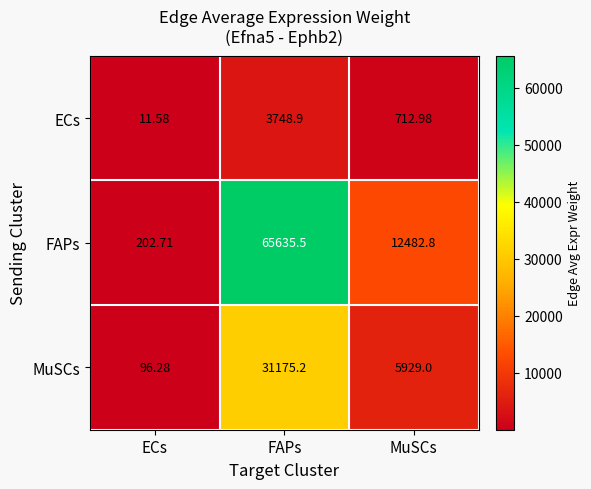

List the series in order of their overall mean, highest first.

FAPs, MuSCs, ECs